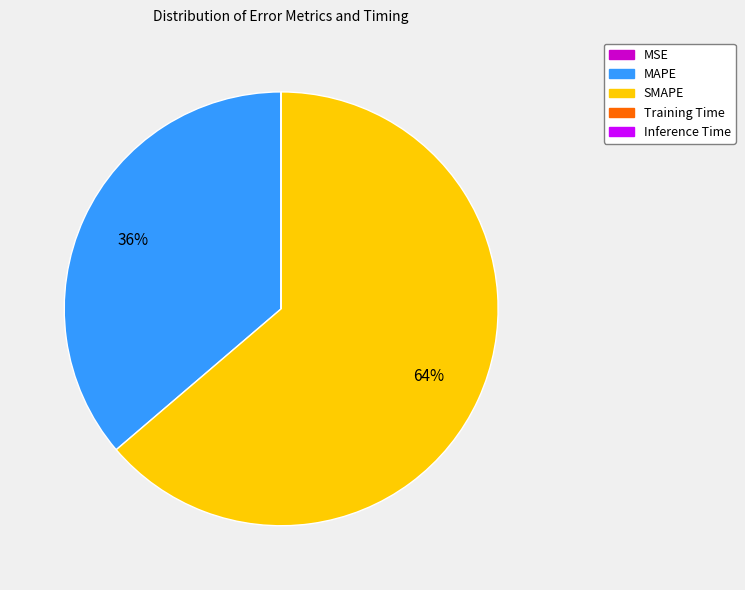

True or false: SMAPE accounts for 64% of the total.

True